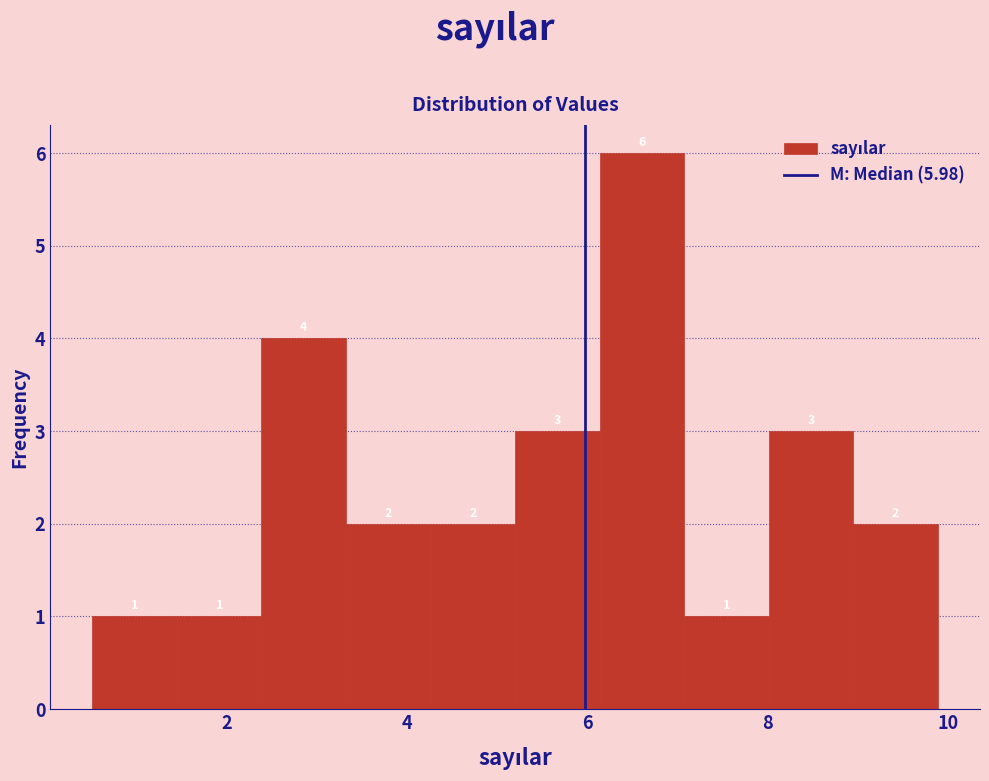

Over which range of the x-axis is the bar tallest?

6.2 to 7.0